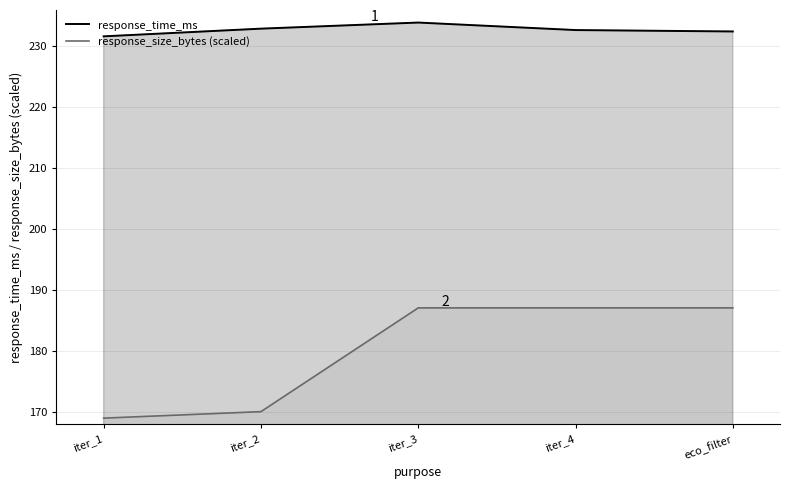

What is the difference between the highest and lowest values at iter_3?

46.8